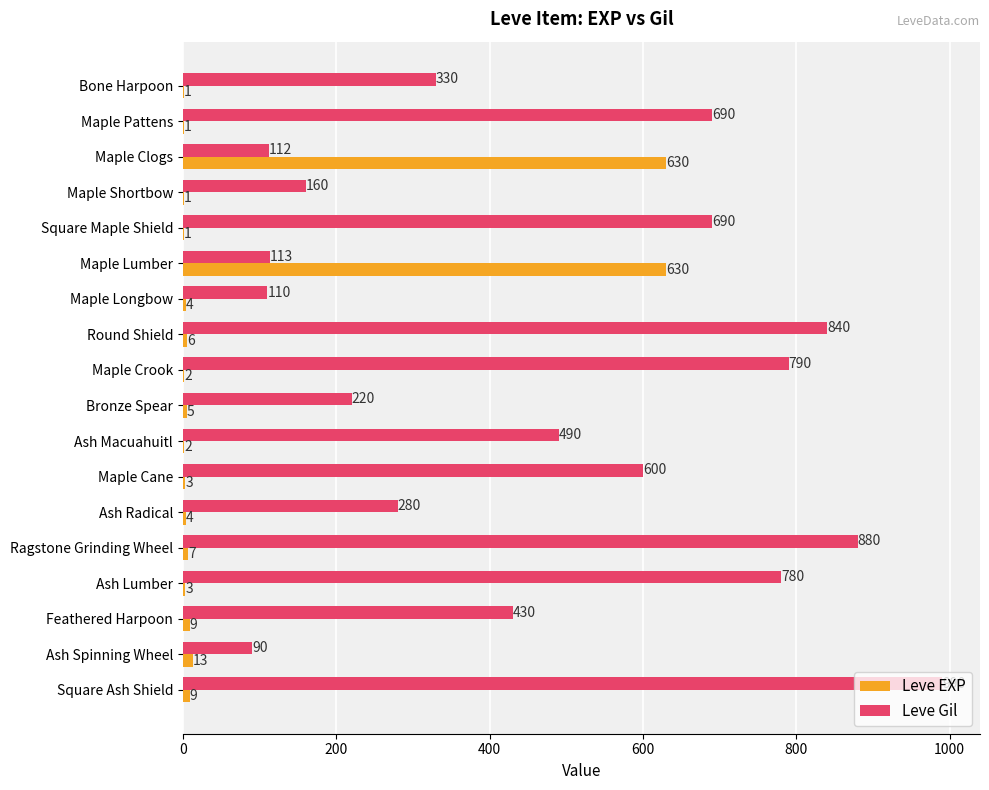

What is the maximum value for Leve EXP?

630